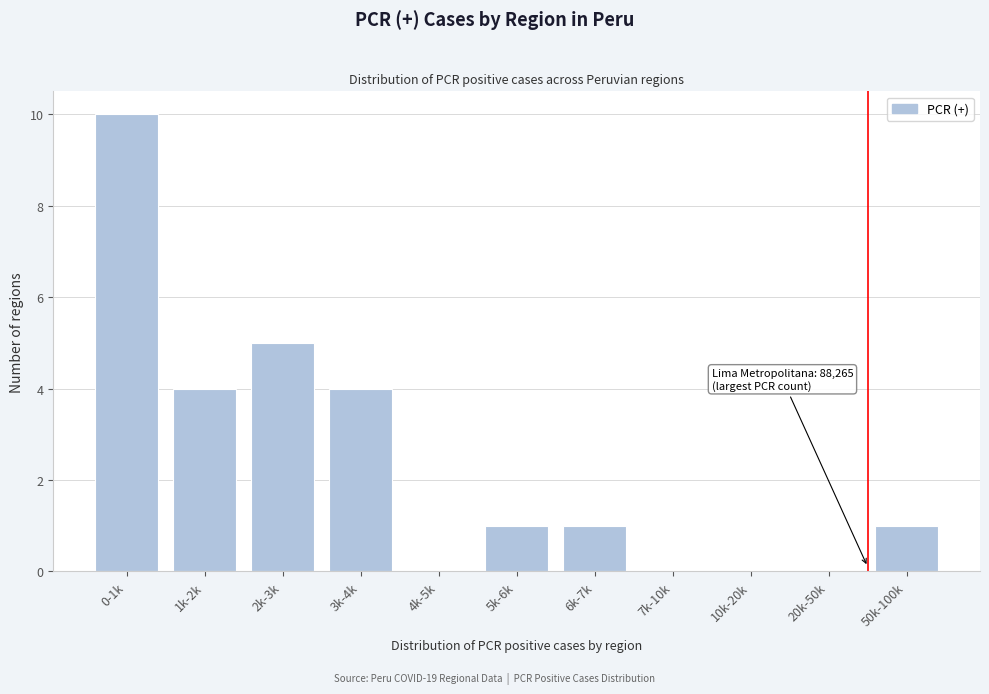

Reading left to right, list all the values displayed in this chart.

0-1k=10	1k-2k=4	2k-3k=5	3k-4k=4	4k-5k=0	5k-6k=1	6k-7k=1	7k-10k=0	10k-20k=0	20k-50k=0	50k-100k=1